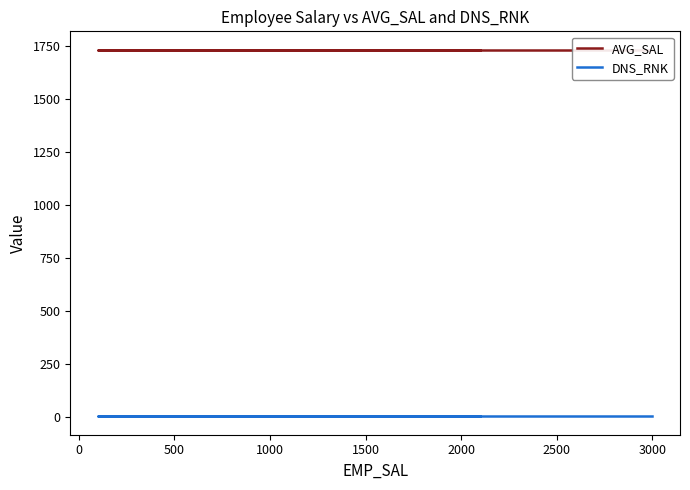

Is it true that AVG_SAL equals 1733.3 at 3000?

True